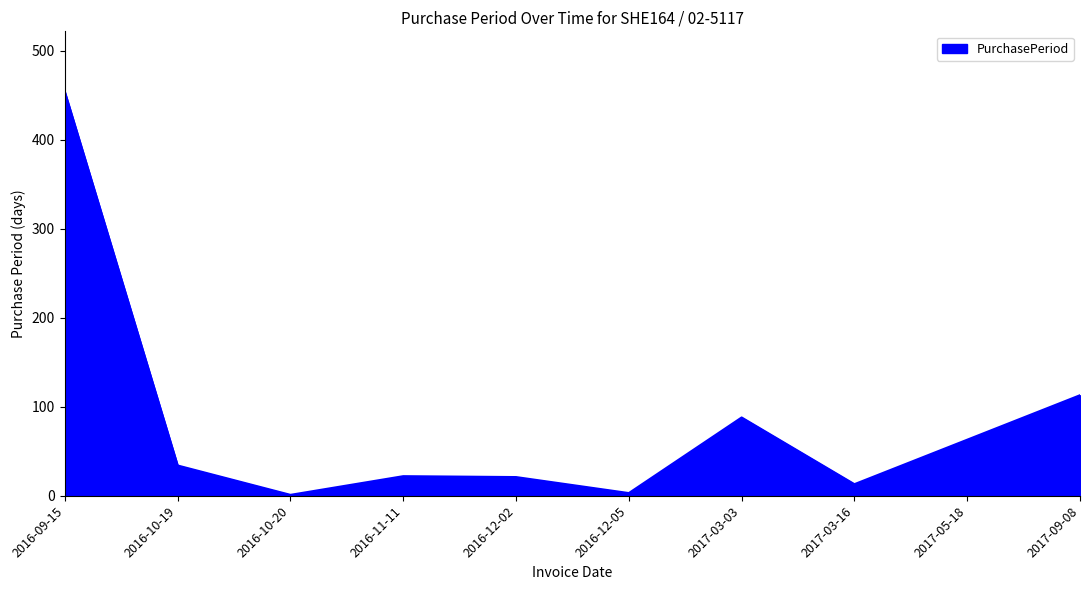

Which has a higher value, 2016-10-20 or 2017-09-08?

2017-09-08